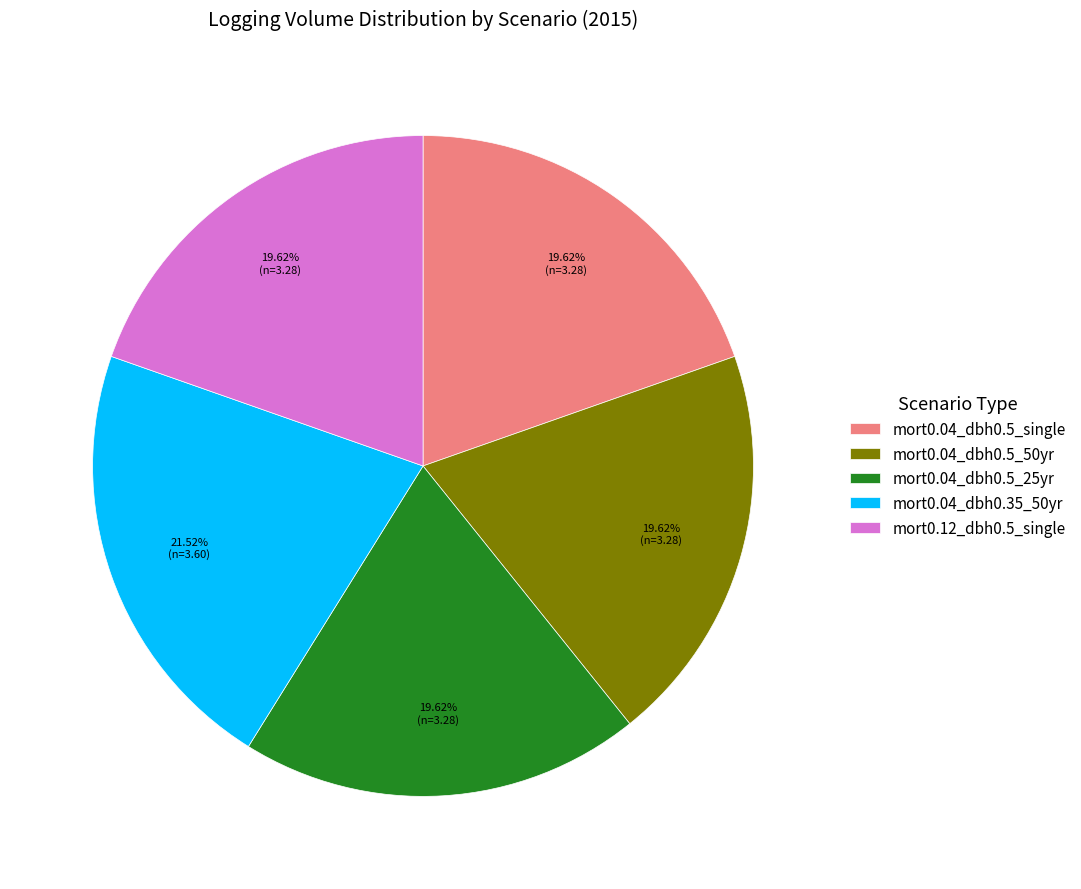

Is the sum of mort0.12_dbh0.5_single and mort0.04_dbh0.35_50yr greater than half?

No